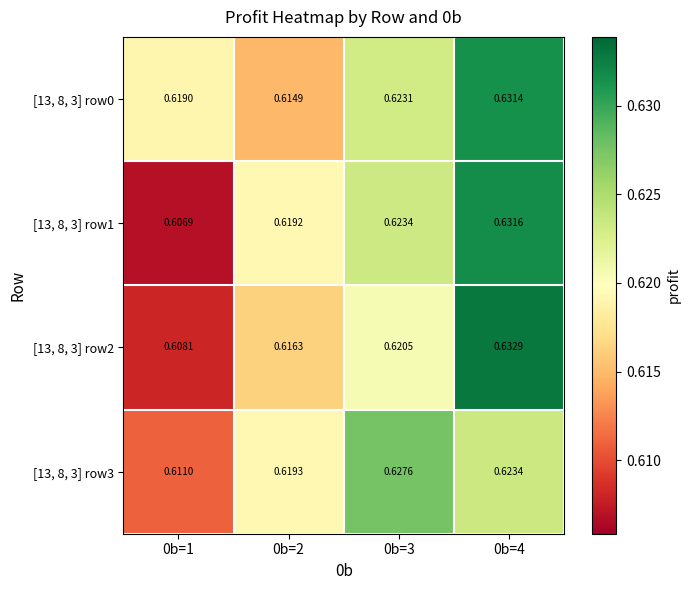

Rank the series at 0b=1 from highest to lowest value.

[13, 8, 3] row0, [13, 8, 3] row3, [13, 8, 3] row2, [13, 8, 3] row1